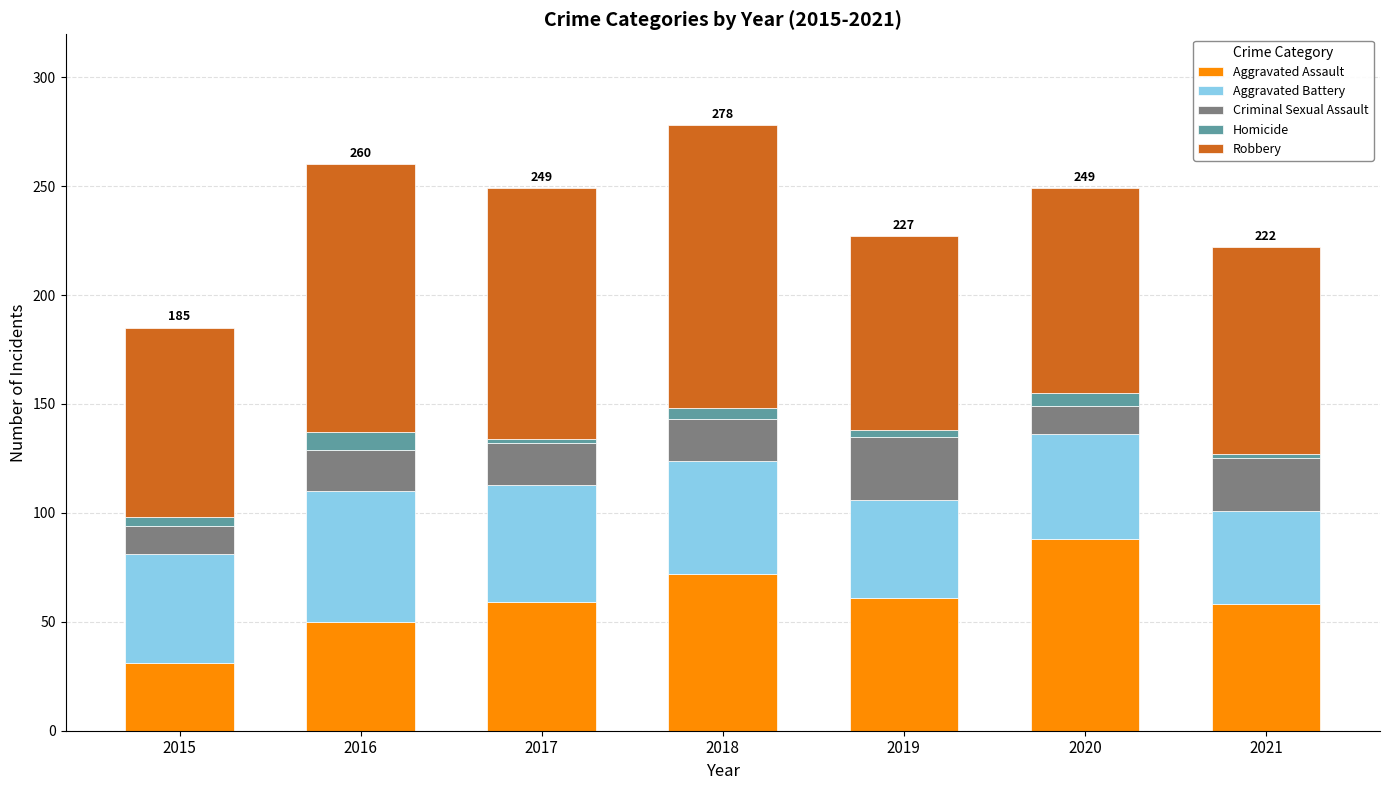

True or false: Aggravated Assault has a value of 30 at 2020.

False